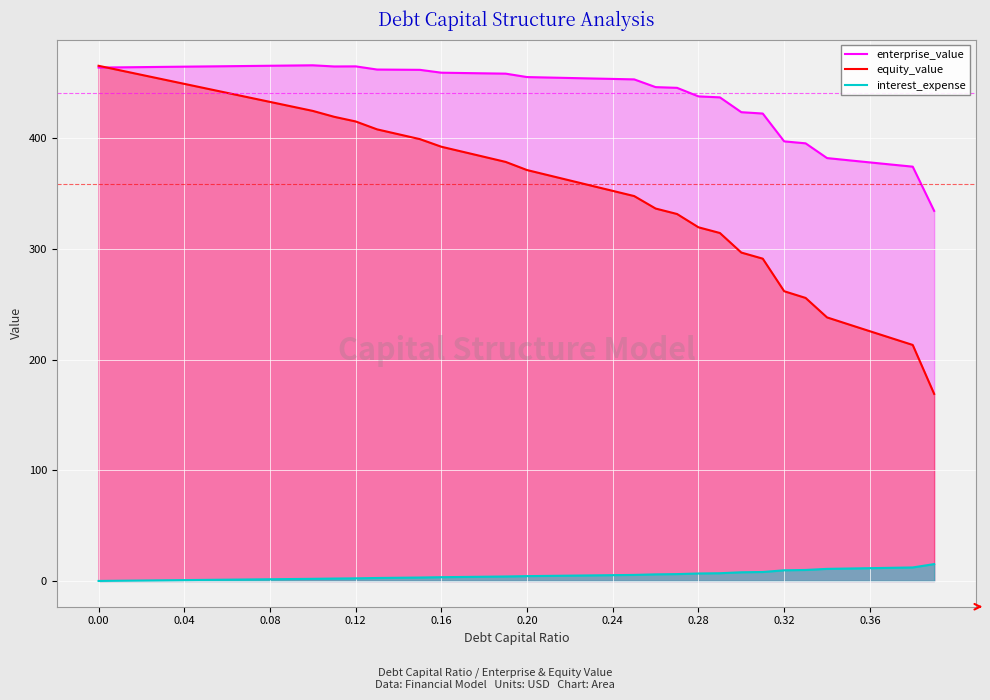

Rank the series at 0.08 from highest to lowest value.

enterprise_value, equity_value, interest_expense